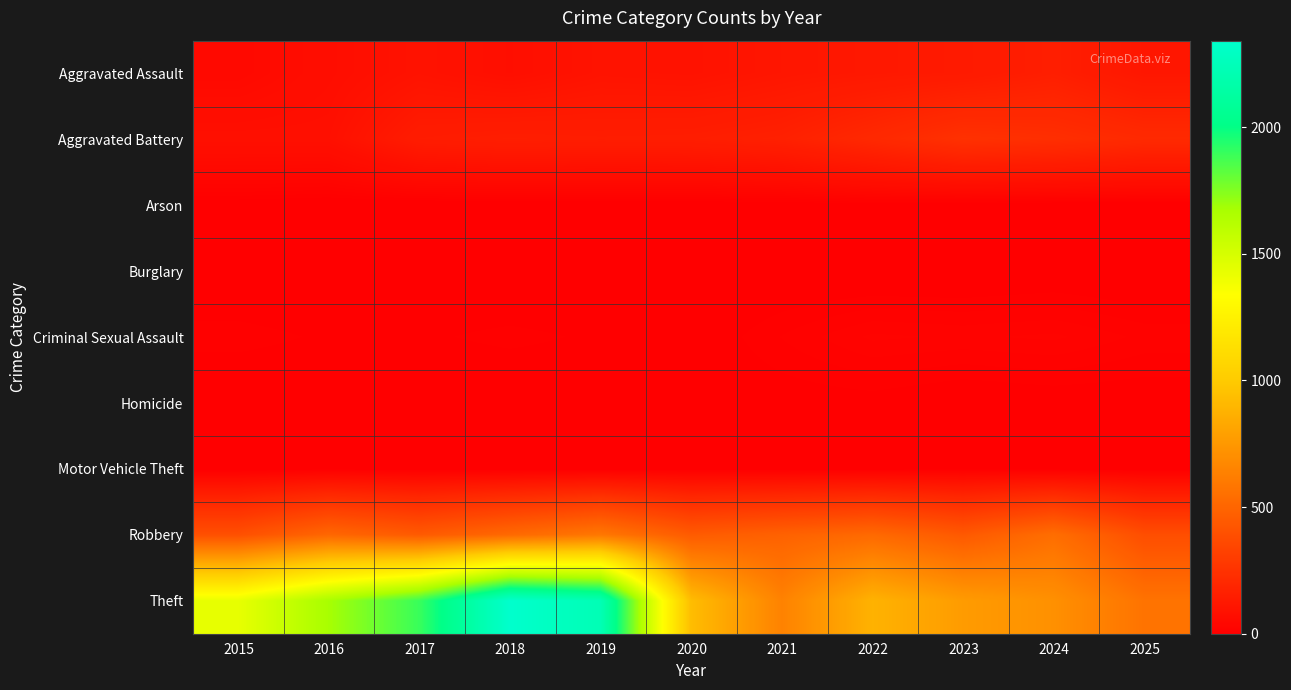

At 2025, list the series in order from smallest to largest.

Burglary, Arson, Motor Vehicle Theft, Homicide, Criminal Sexual Assault, Aggravated Assault, Aggravated Battery, Robbery, Theft